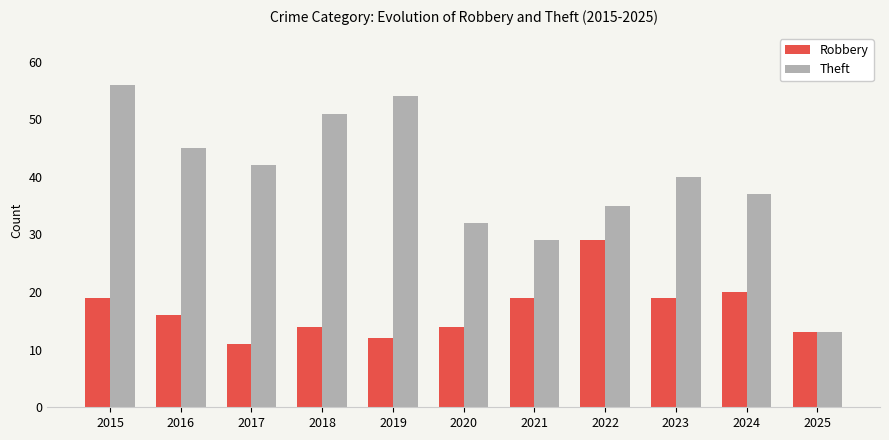

Where does the Robbery series first go above 16?

2015